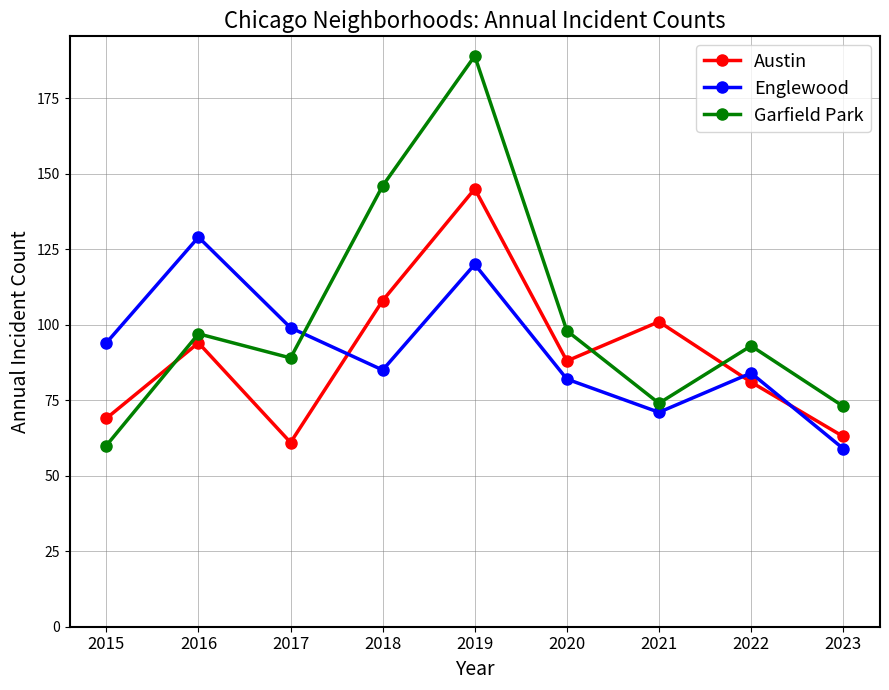

What is the minimum value shown in the chart?

59